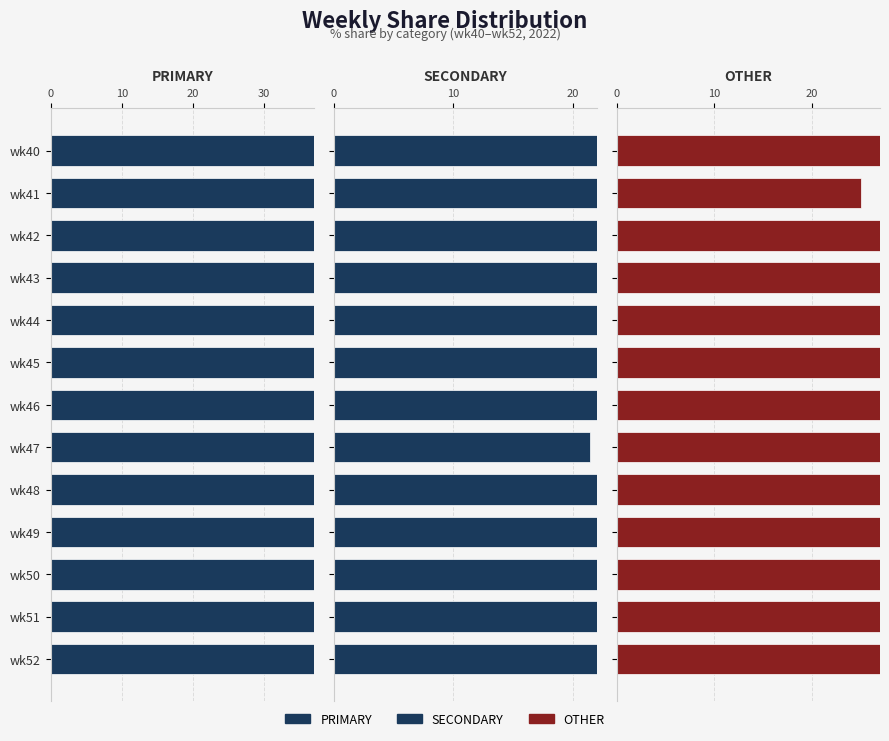

Where does the OTHER series first go above 31?

wk44